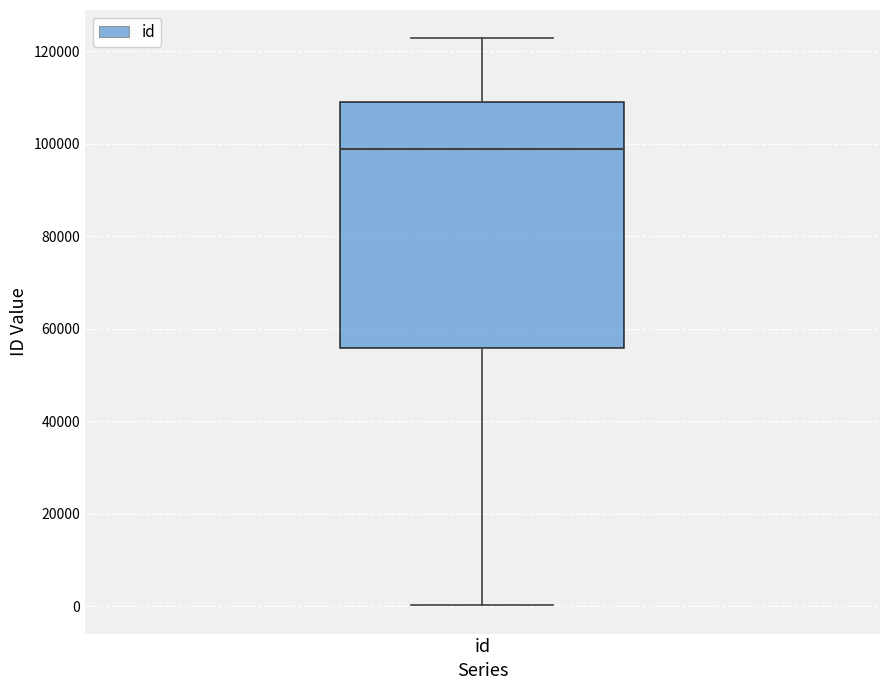

Transcribe this box plot: give where the median line is, the range the box spans, and where the two whiskers end, as read against the y-axis. The values are not printed on the chart, so give them approximately, as read against the axis.

median 98000, box 56000 to 110000, whiskers 0 to 122000